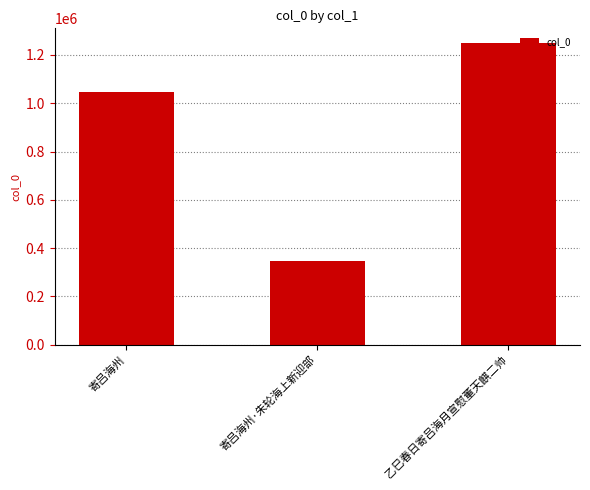

Count the values in the range 346211 to 1247794.

3